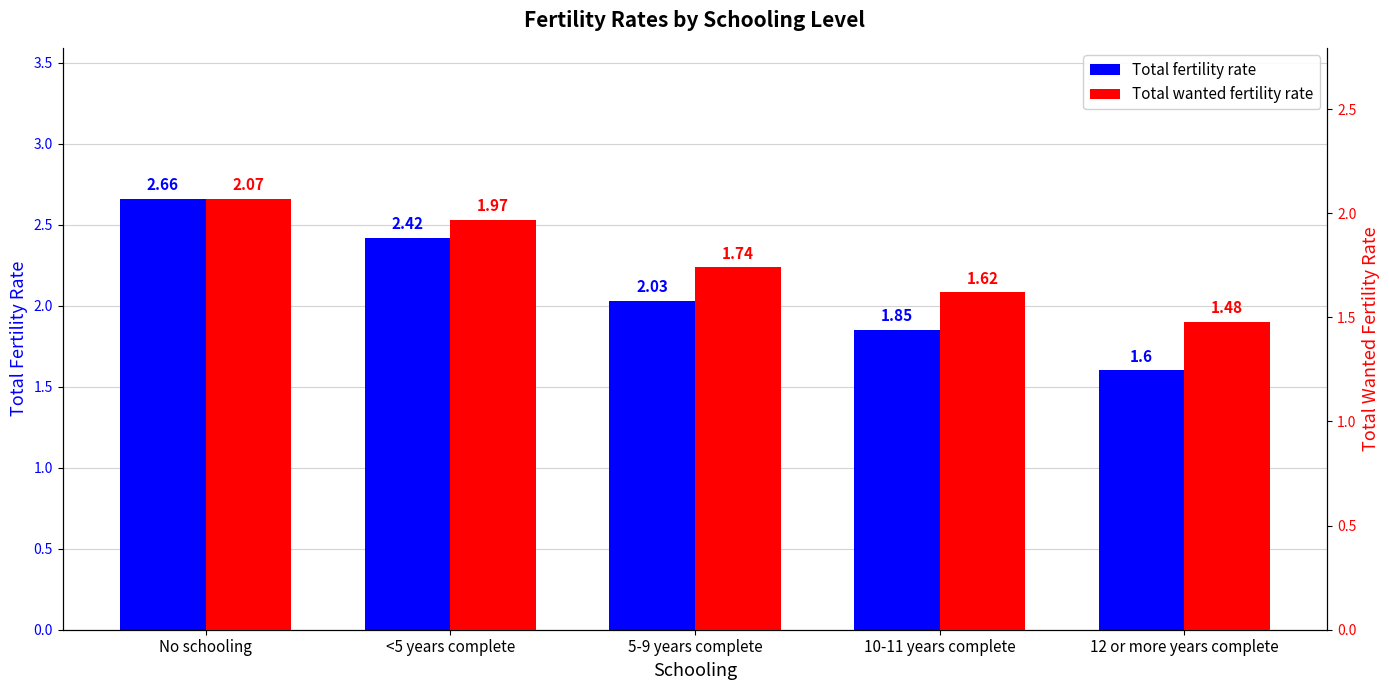

What is the total value across all series at No schooling?

4.7